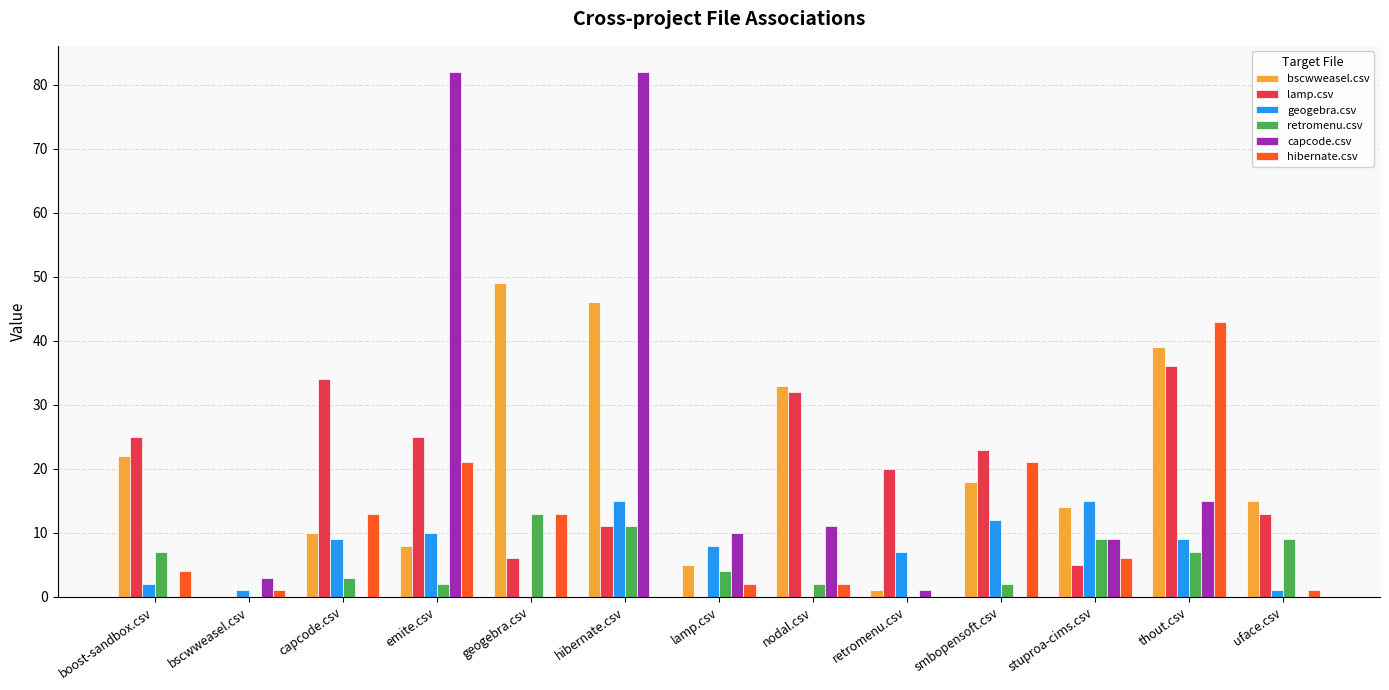

Is it true that geogebra.csv equals 0 at nodal.csv?

True